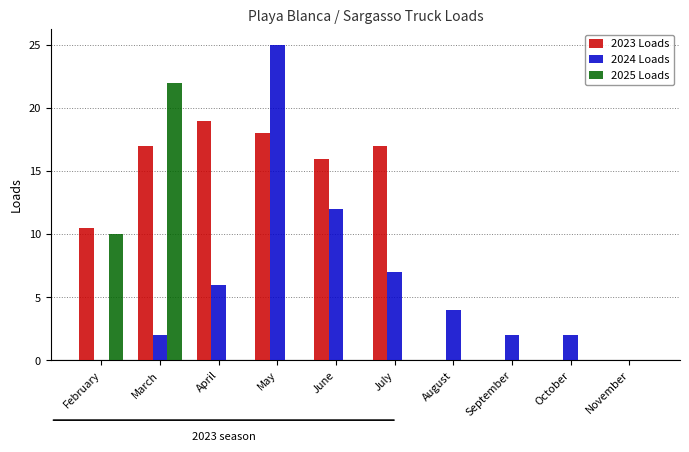

What is the maximum value shown in the chart?

25.0